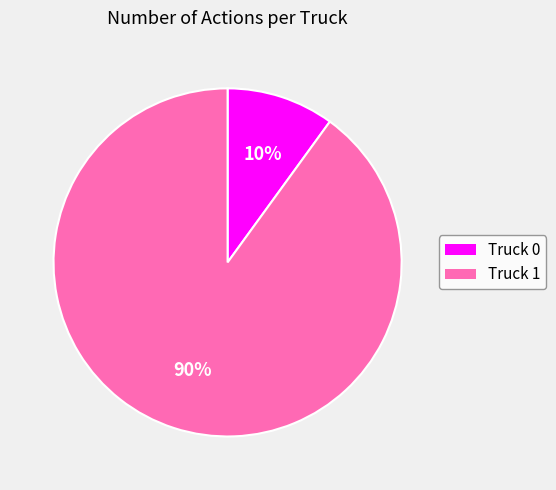

True or false: Truck 0 accounts for 10% of the total.

True